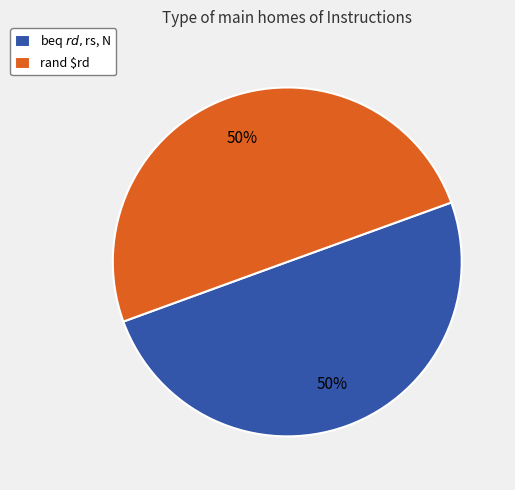

To the nearest percent, what percentage of the pie is rand $rd?

50%